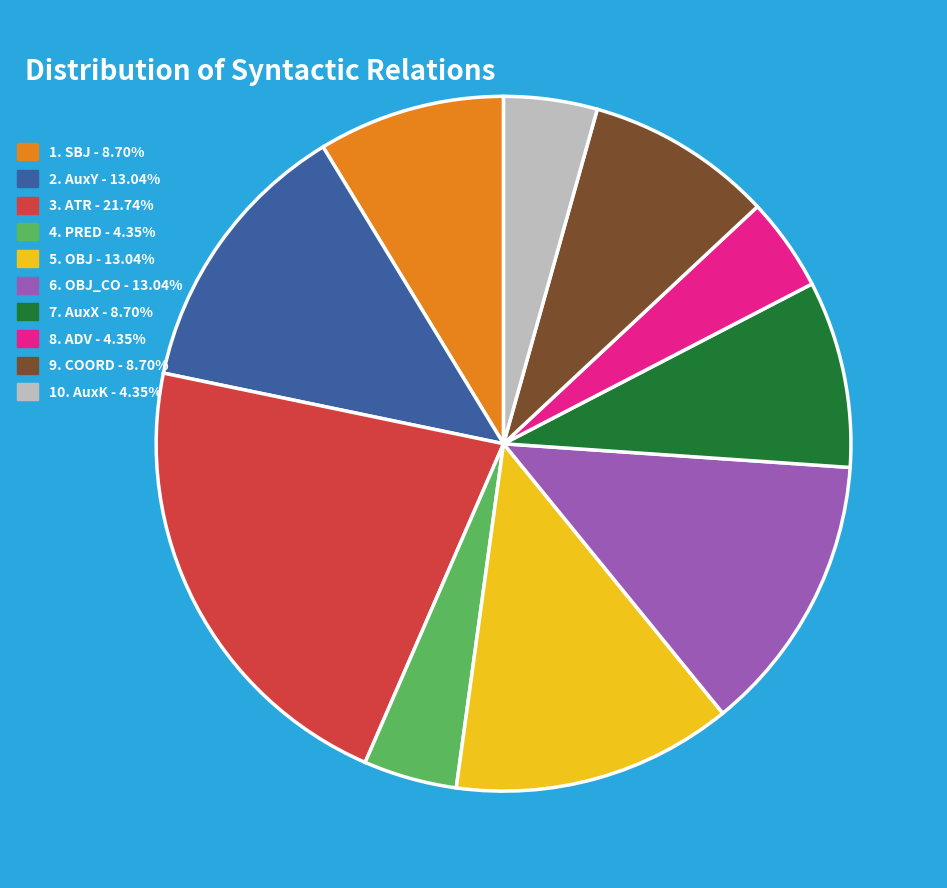

Does any single category account for the majority?

No